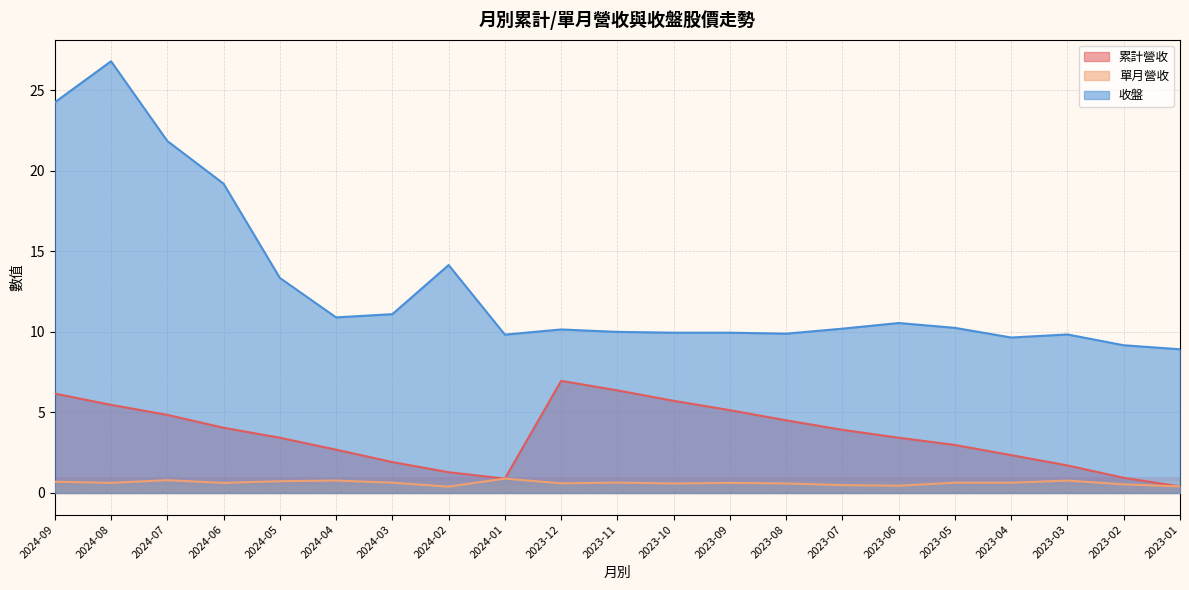

True or false: 收盤 and 單月營收 intersect in this chart.

False